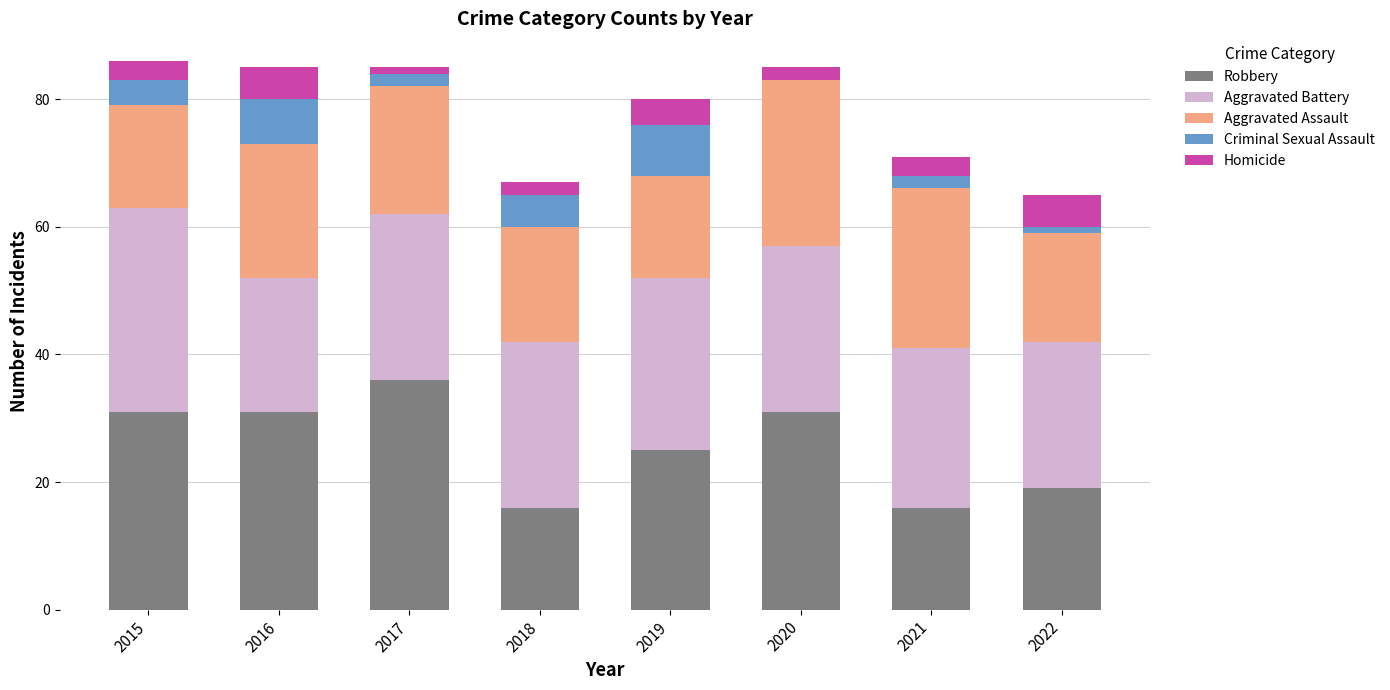

True or false: Robbery has a value of 16 at 2018.

True